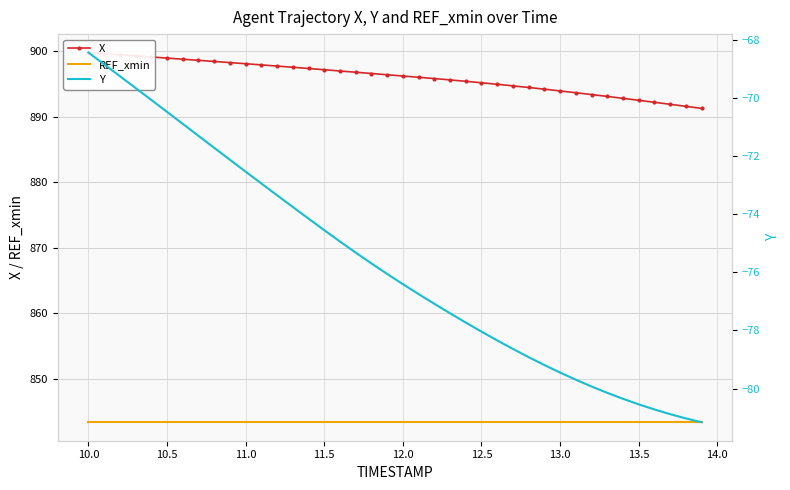

True or false: Y and REF_xmin intersect in this chart.

False